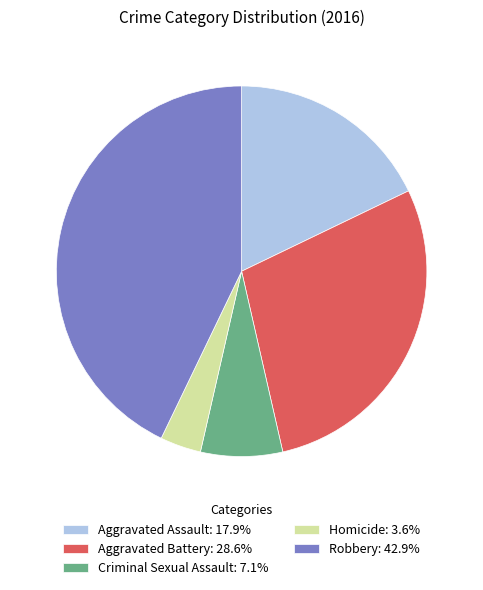

Which slice is the smallest?

Homicide